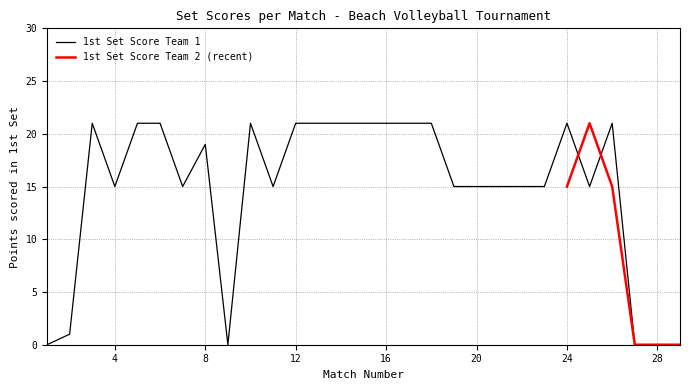

What is the value of the 25th point from the left?

15